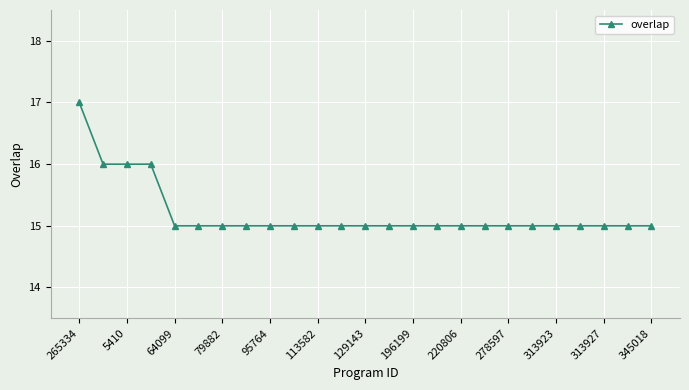

What is the maximum value shown in the chart?

17